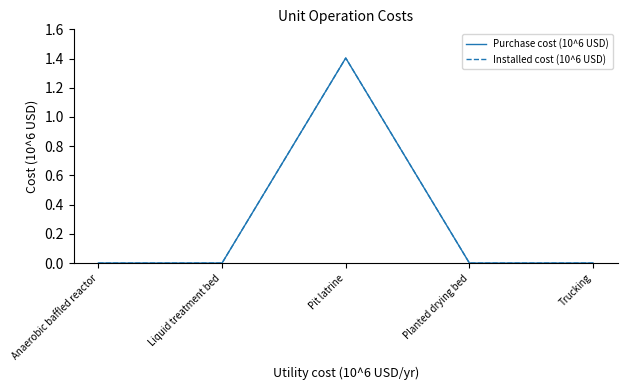

At which category is the sum across all series the highest?

Pit latrine